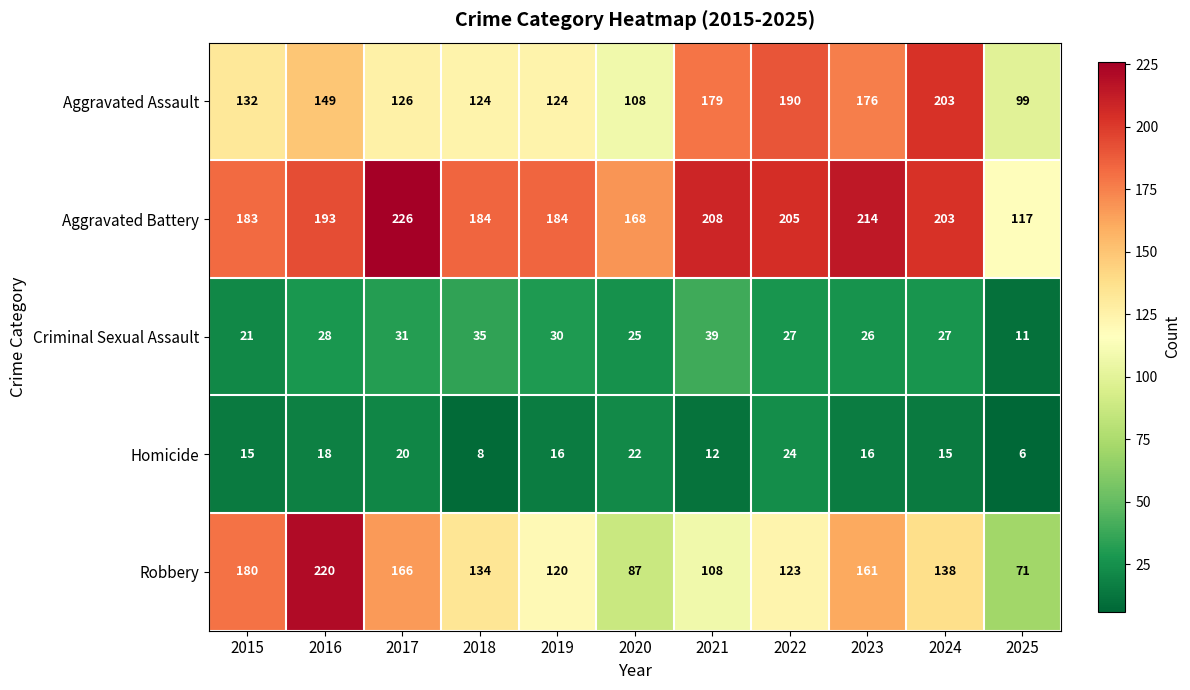

Read the Aggravated Assault value at 2015, to the nearest 5.

130